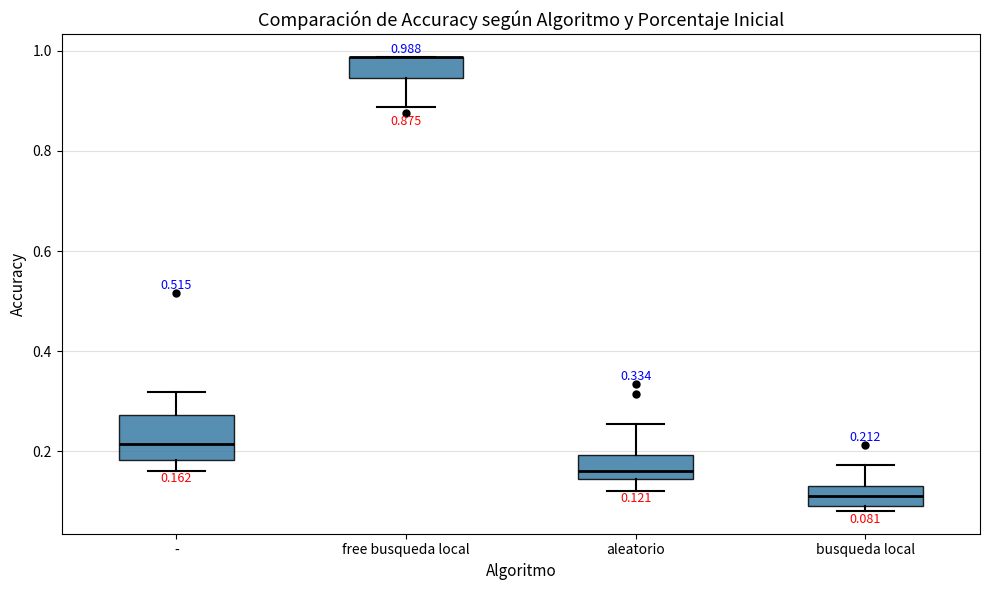

Comparing the boxes themselves (not the whiskers), which one is the tallest?

-